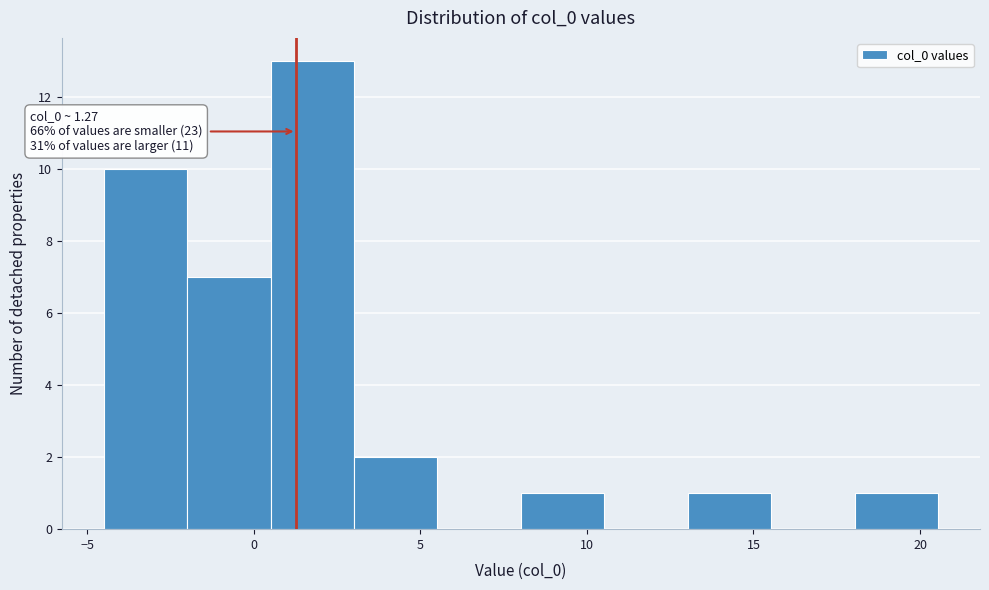

Which range on the x-axis has the tallest bar?

0.5 to 3.0